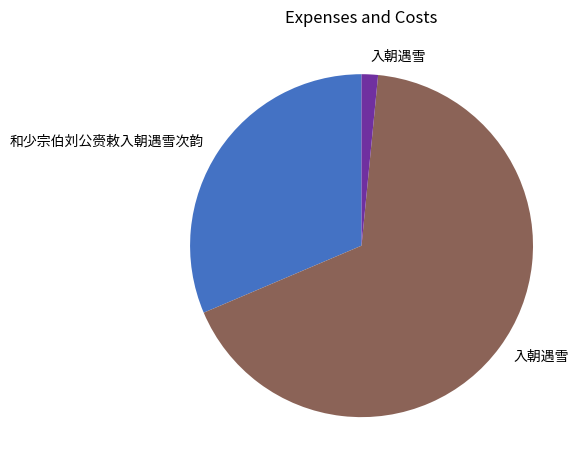

Is there any slice that represents more than half of the pie?

Yes